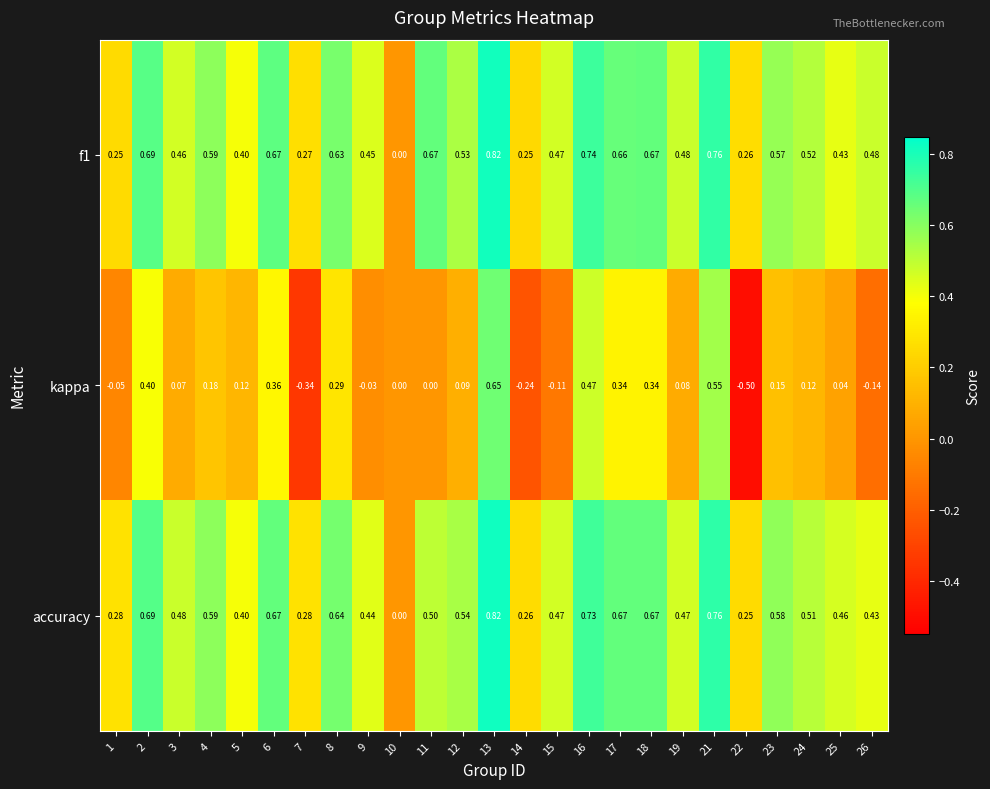

At which category is the sum across all series the highest?

13